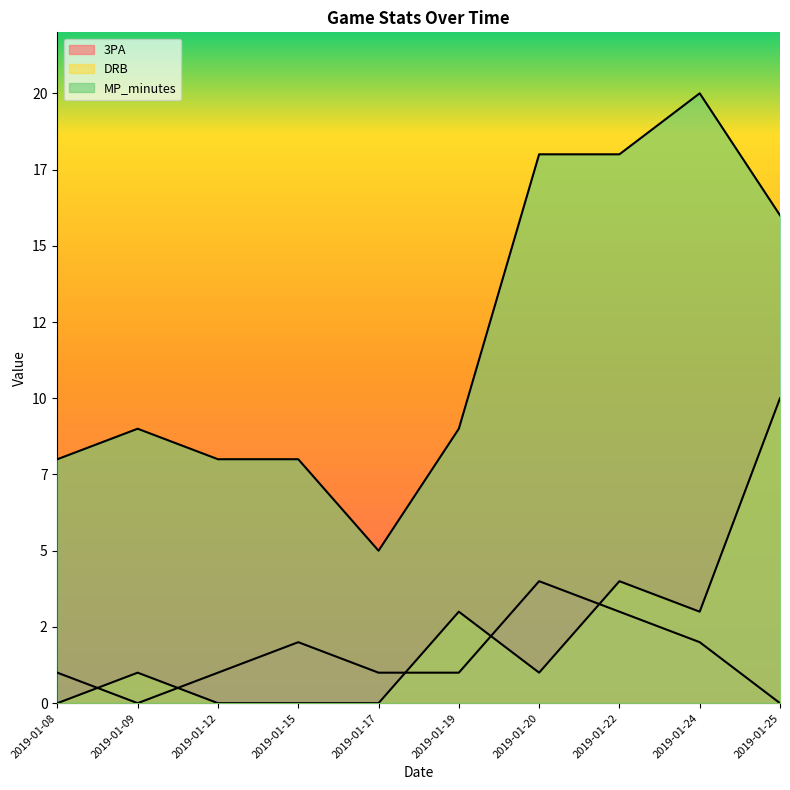

At which category does 3PA reach its first local valley?

2019-01-09